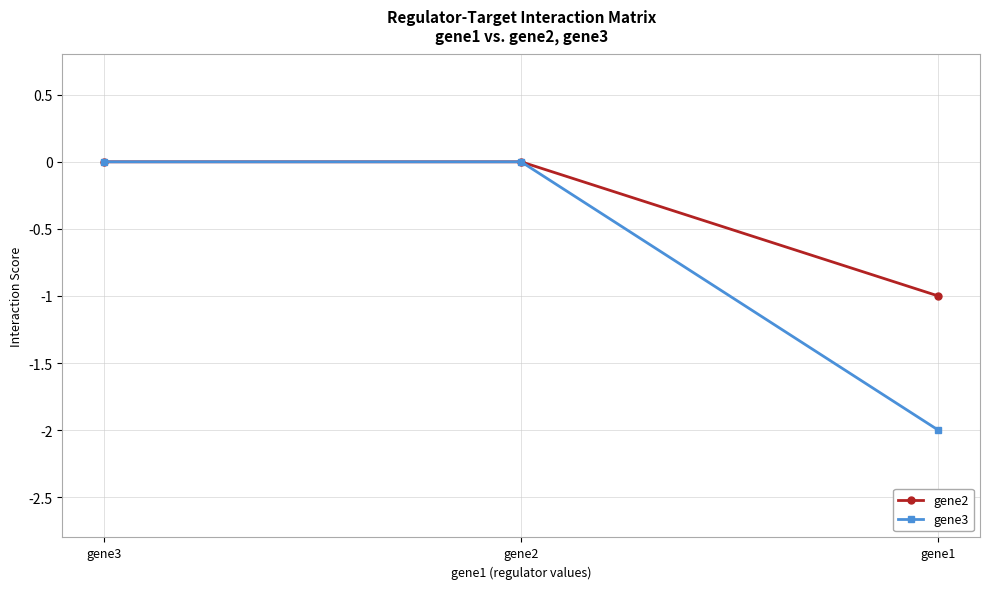

Count the number of data series in this chart.

2